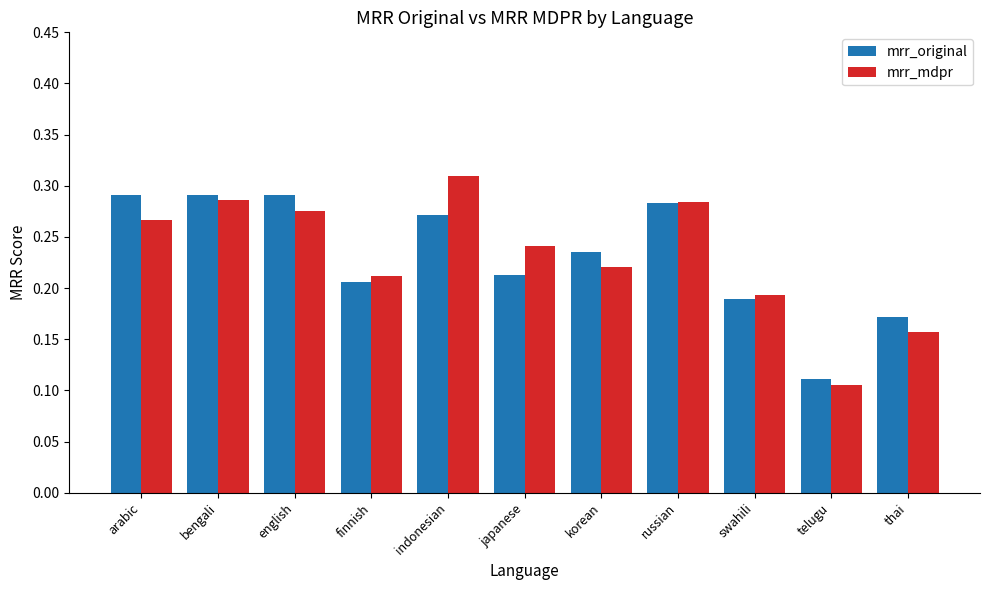

True or false: mrr_mdpr has a value of 0.4 at finnish.

False